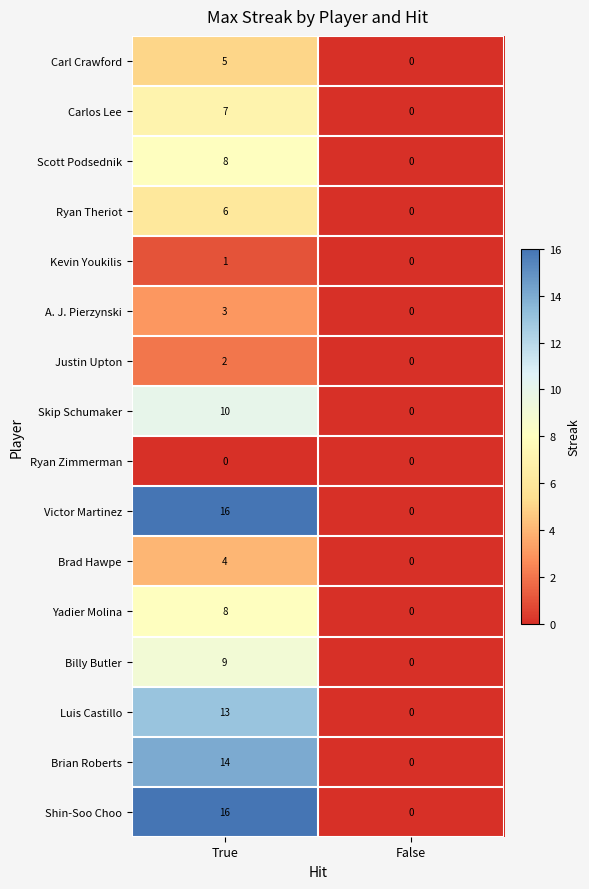

What is the maximum value shown in the chart?

16